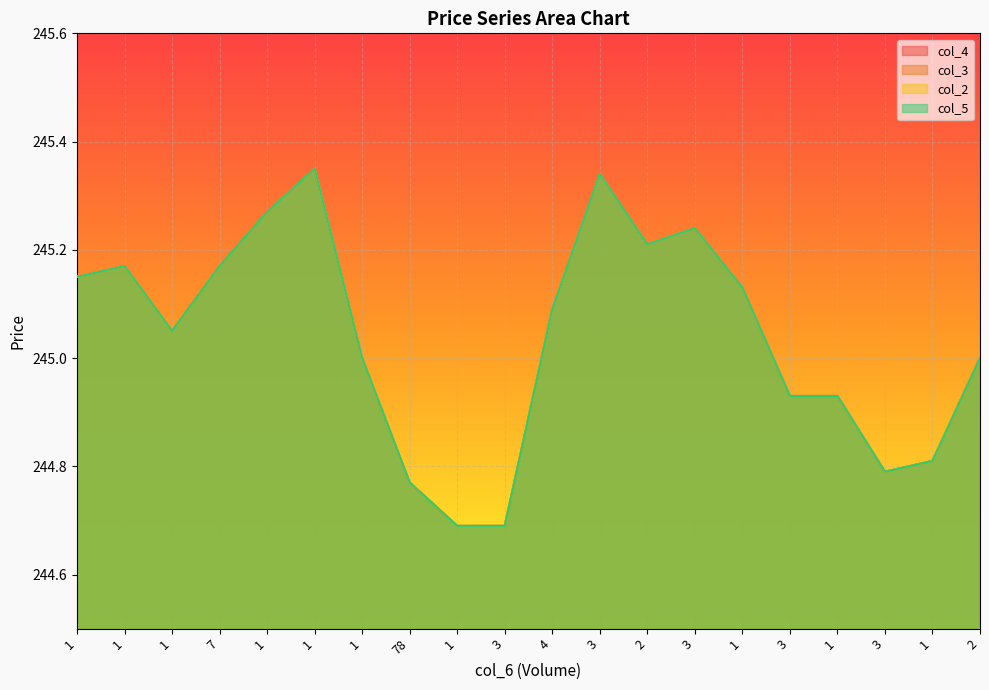

List the labels in order of col_4 value, smallest first.

1, 3, 78, 3, 1, 3, 1, 1, 2, 1, 4, 1, 1, 1, 7, 2, 3, 1, 3, 1